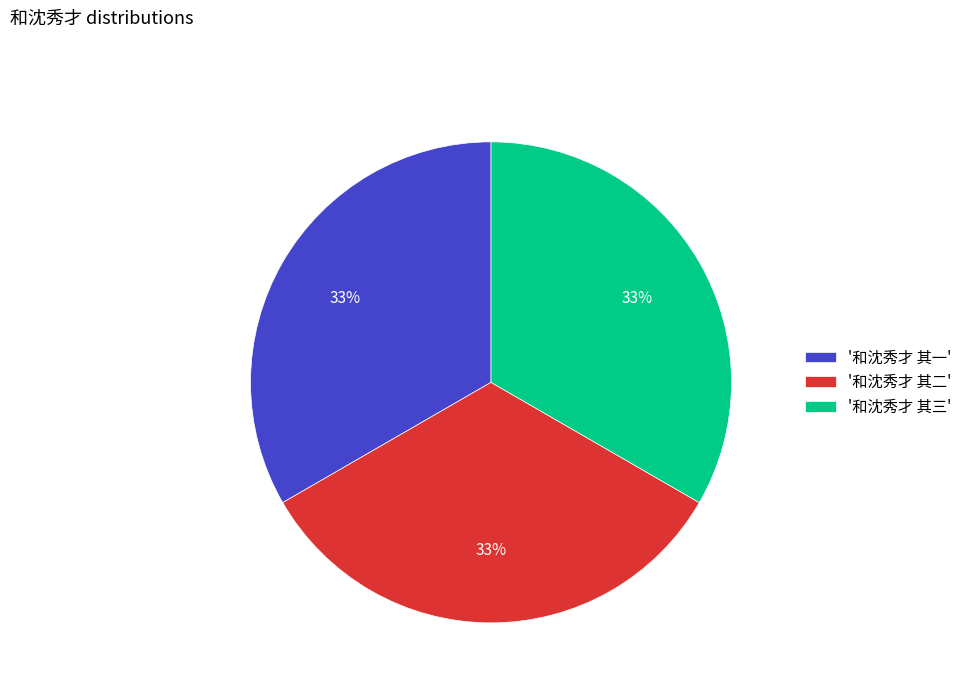

Is it true that '和沈秀才 其三' is 48% of the pie?

False